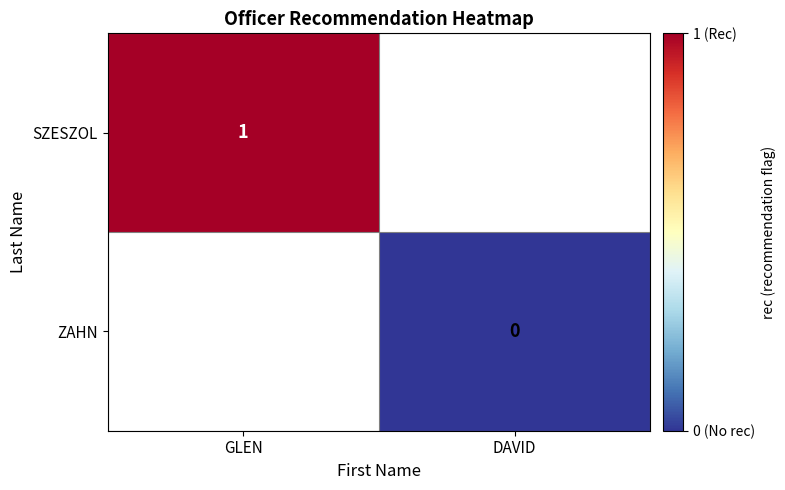

The SZESZOL series shows 1 at GLEN. True or false?

True